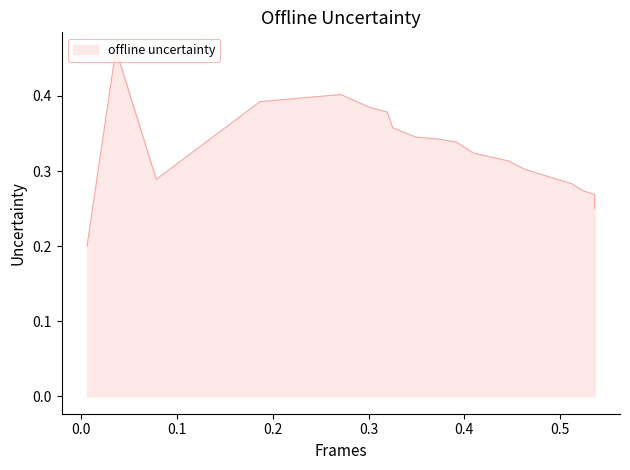

What is the sum of all values?

6.2